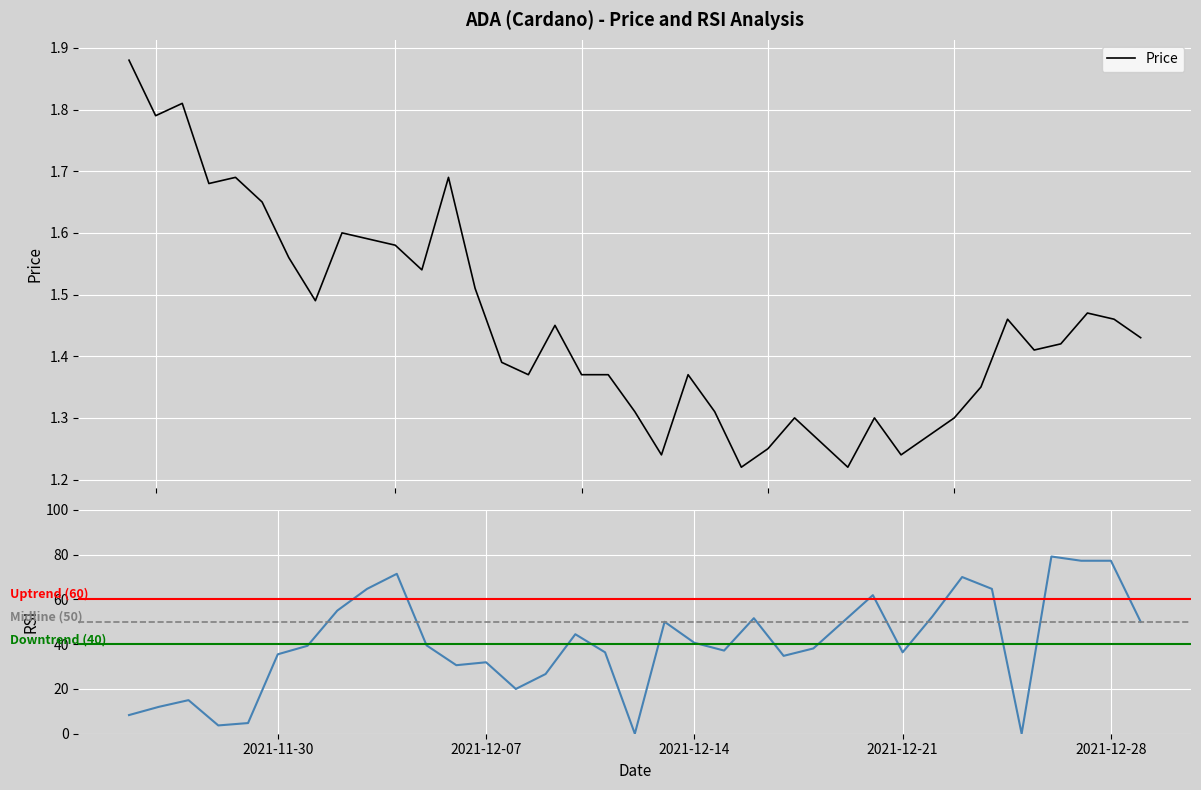

Between 12/12/2021 and 12/19/2021, which is larger?

12/12/2021